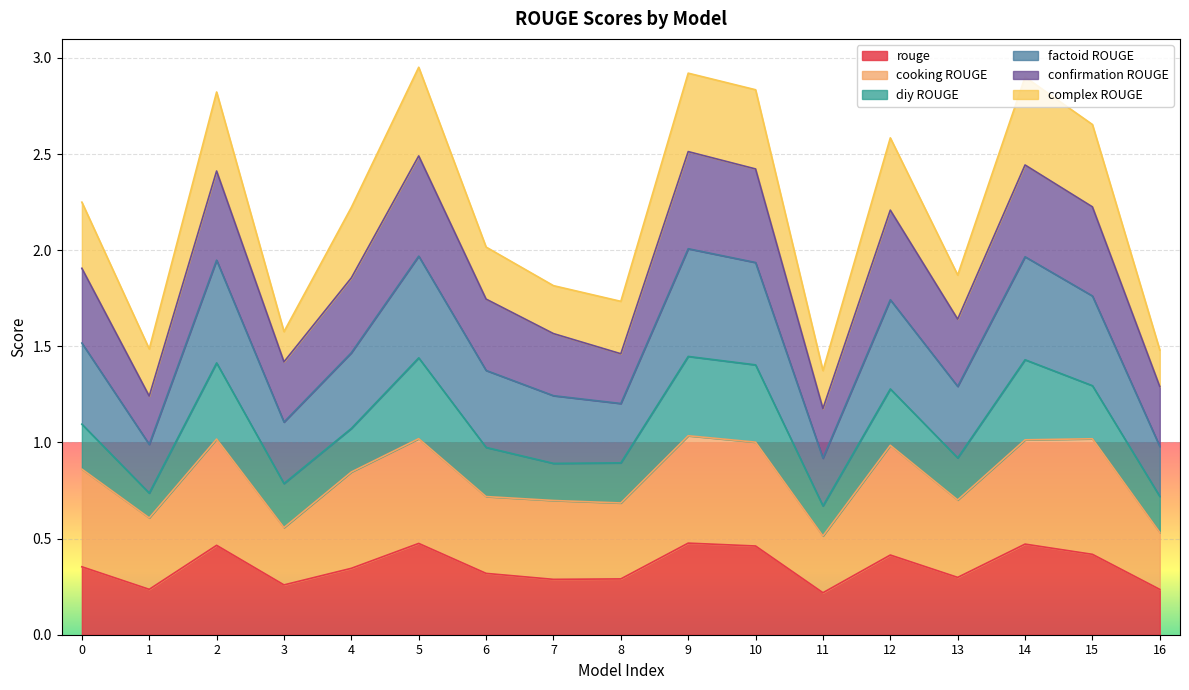

Is it true that rouge equals 0.4 at 12?

True